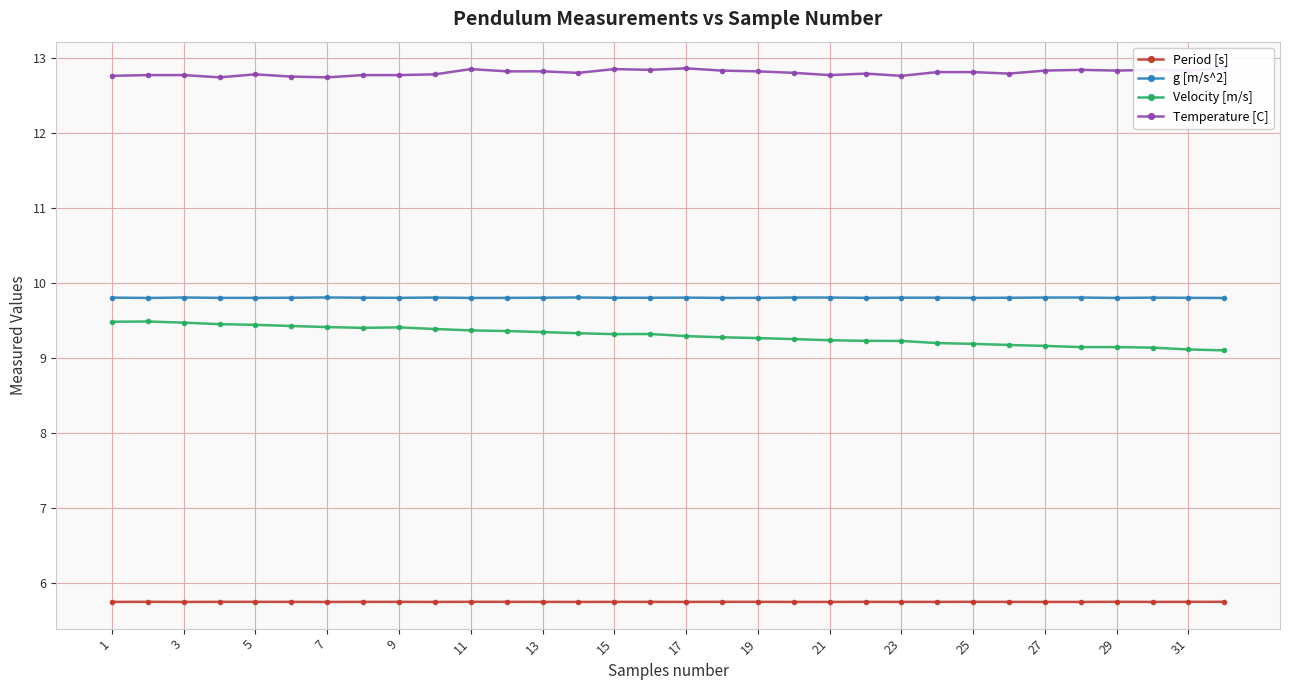

Count the Velocity [m/s] values in the range 9 to 10.

32